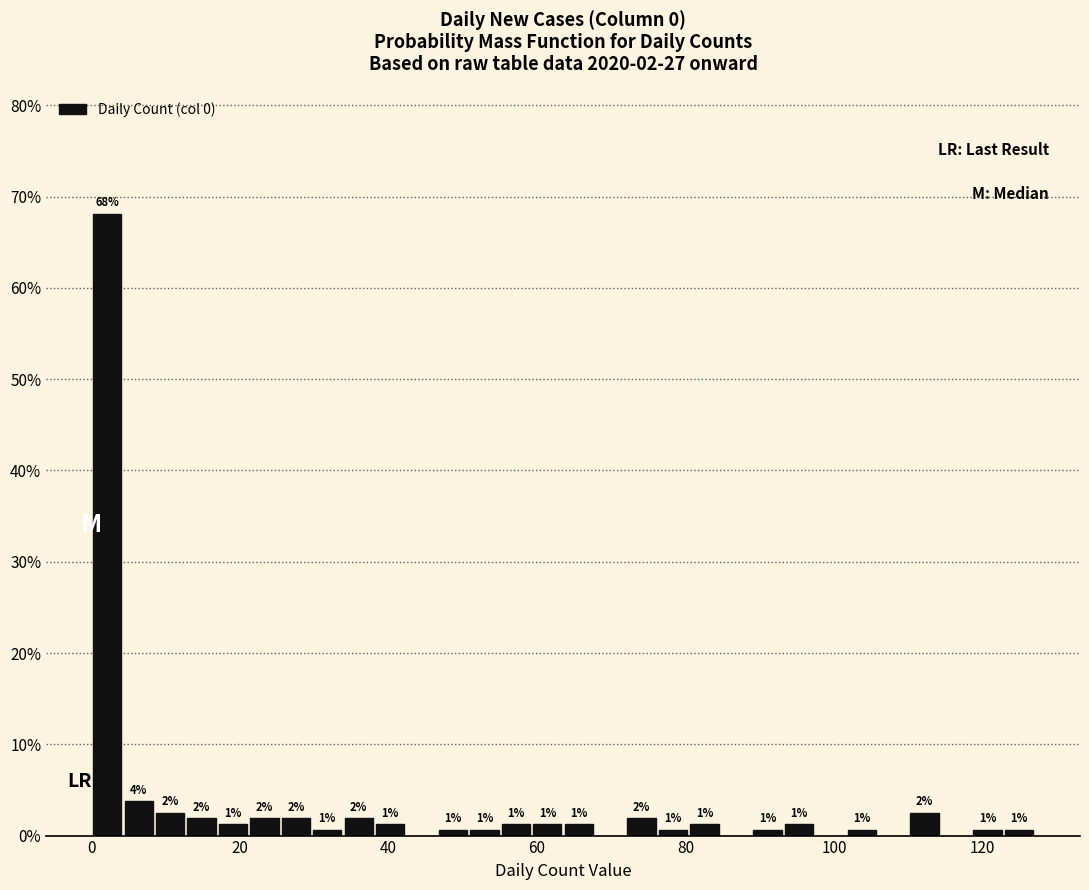

Around what value on the x-axis is the tallest bar? Give the approximate position of its centre, as read against the axis.

2